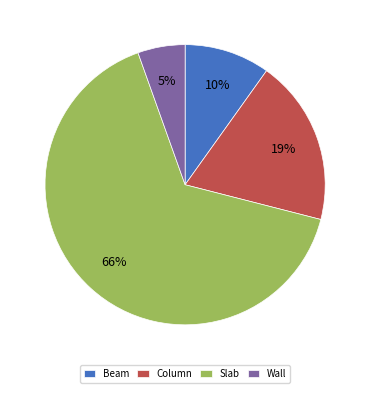

What is the largest slice in the pie chart?

Slab